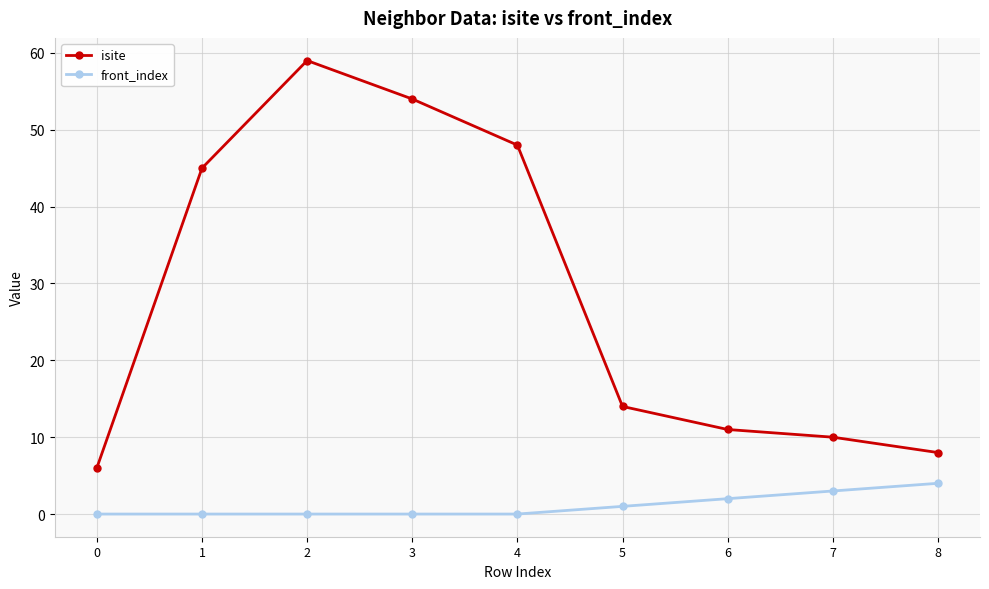

Reading left to right, extract all data points from this chart.

isite: 6	45	59	54	48	14	11	10	8
front_index: 0	0	0	0	0	1	2	3	4